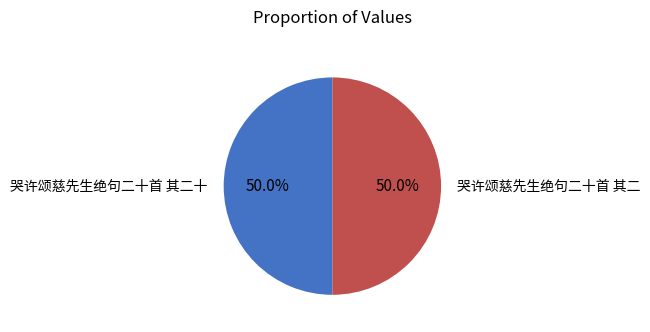

How many segments does this pie chart have?

2